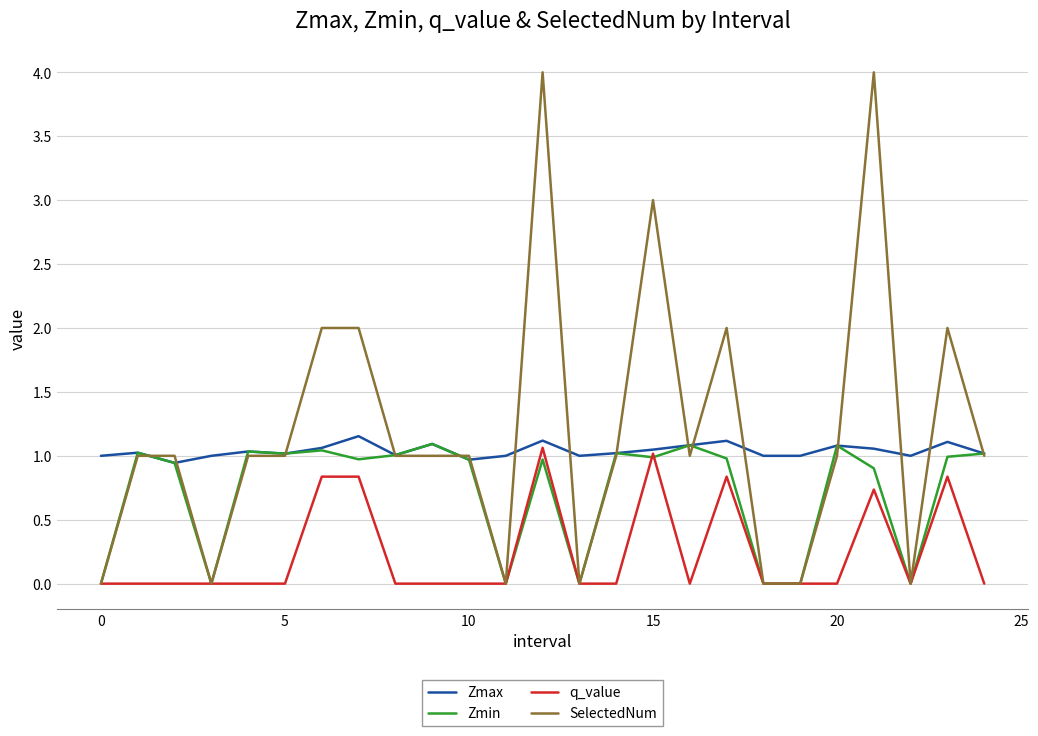

List the series in order of their overall mean, lowest first.

q_value, Zmin, Zmax, SelectedNum